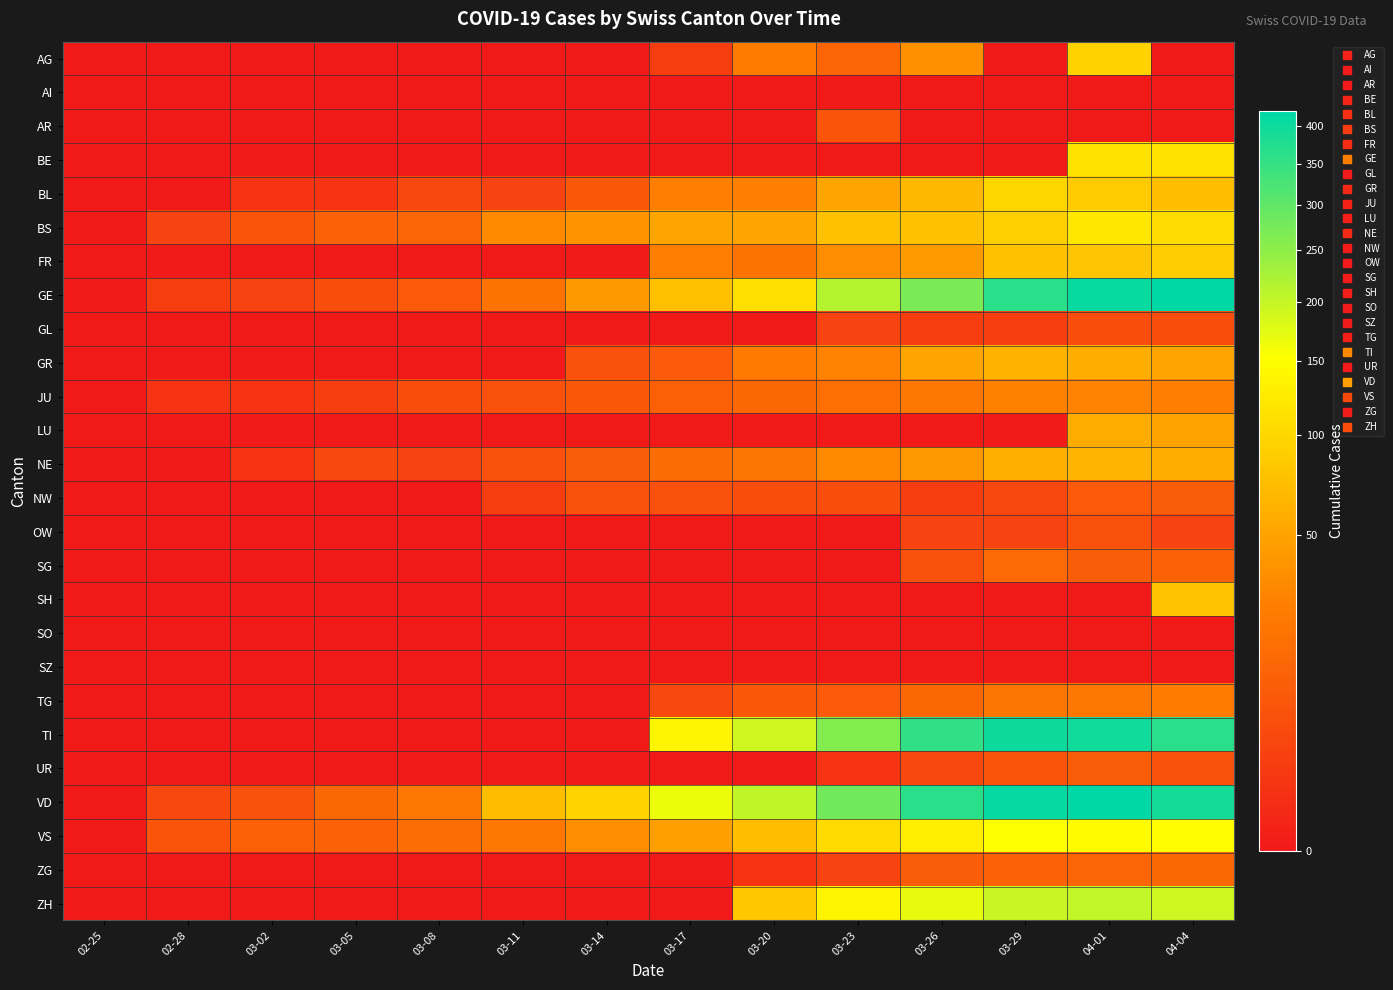

List the series in order of their peak value, lowest first.

AI, SO, SZ, GL, OW, AR, NW, UR, ZG, SG, TG, JU, LU, GR, NE, SH, FR, AG, BL, BE, BS, VS, ZH, TI, VD, GE